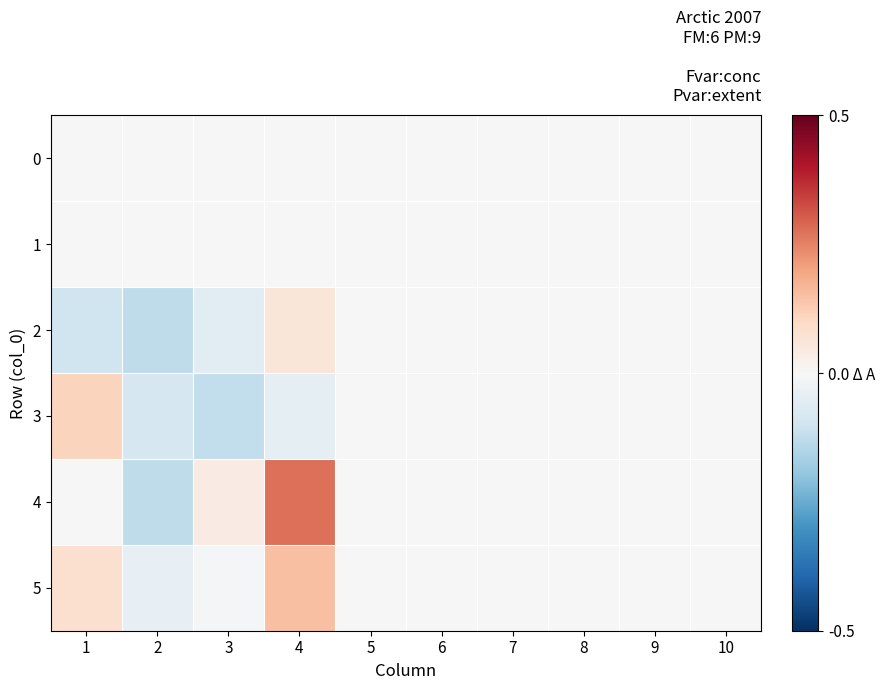

How many categories are shown in the chart?

10